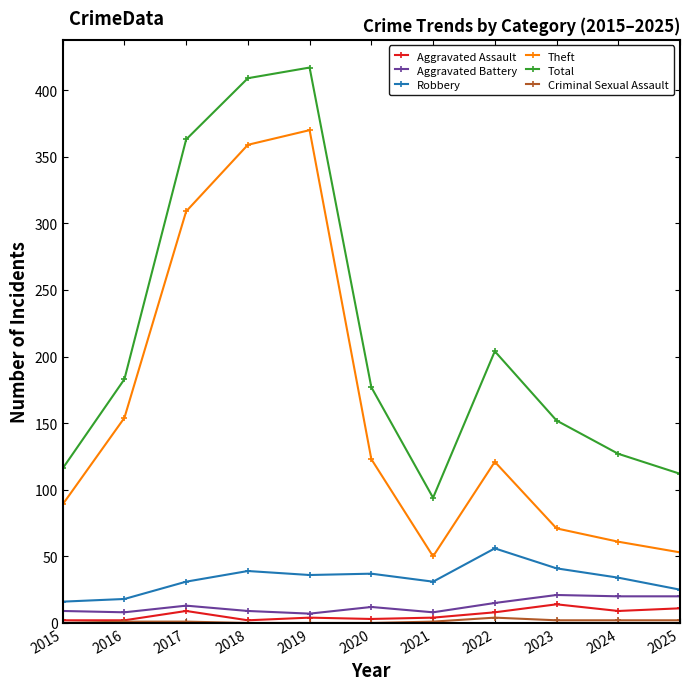

Which series has the largest range (max minus min)?

Total